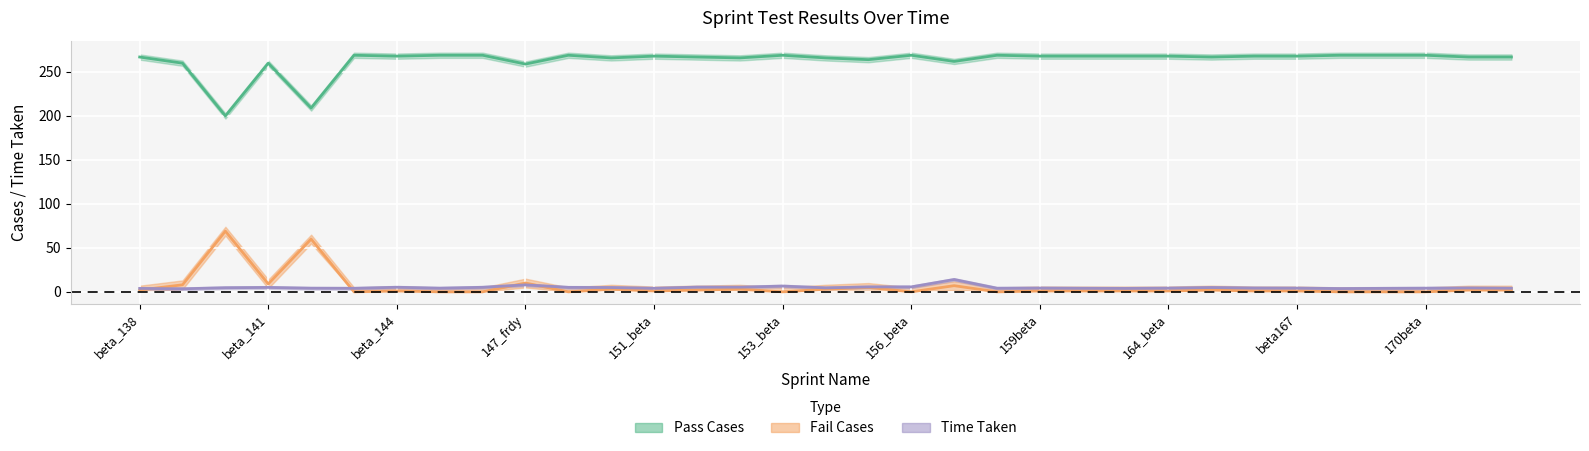

Reading right to left, list all the values displayed in this chart.

Pass Cases: 267.0	267.0	269.0	269.0	269.0	268.0	268.0	267.0	268.0	268.0	268.0	268.0	269.0	262.0	269.0	264.0	266.0	269.0	266.0	267.0	268.0	266.0	269.0	259.0	269.0	269.0	268.0	269.0	209.0	260.0	200.0	260.0	267.0
Fail Cases: 2.0	2.0	0.0	0.0	0.0	1.0	1.0	2.0	1.0	1.0	1.0	1.0	0.0	7.0	0.0	5.0	3.0	0.0	3.0	2.0	1.0	3.0	0.0	10.0	0.0	0.0	1.0	0.0	60.0	9.0	69.0	8.0	2.0
Time Taken: 4.1	4.4	4.1	4.0	3.7	4.2	4.3	4.9	4.2	3.9	4.0	4.3	4.1	14.0	5.6	5.6	4.5	6.6	5.3	5.3	4.0	4.9	5.1	7.9	5.2	4.1	5.2	4.0	4.1	5.0	4.7	3.5	3.9